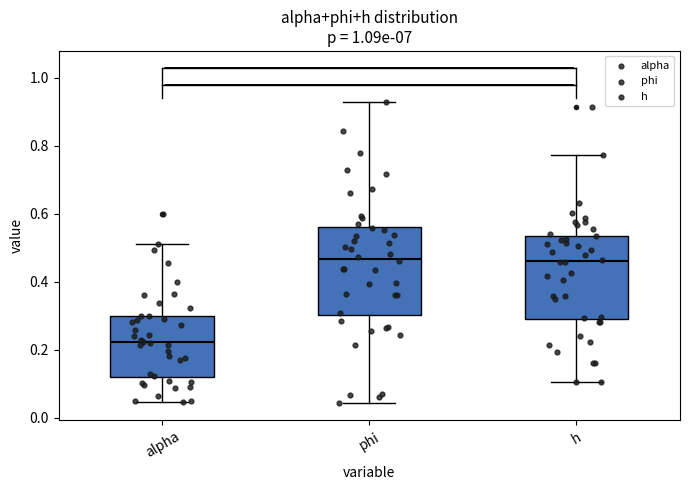

Where is the upper edge of the box for h on the y-axis? The values are not printed on the chart, so give them approximately, as read against the axis.

0.54